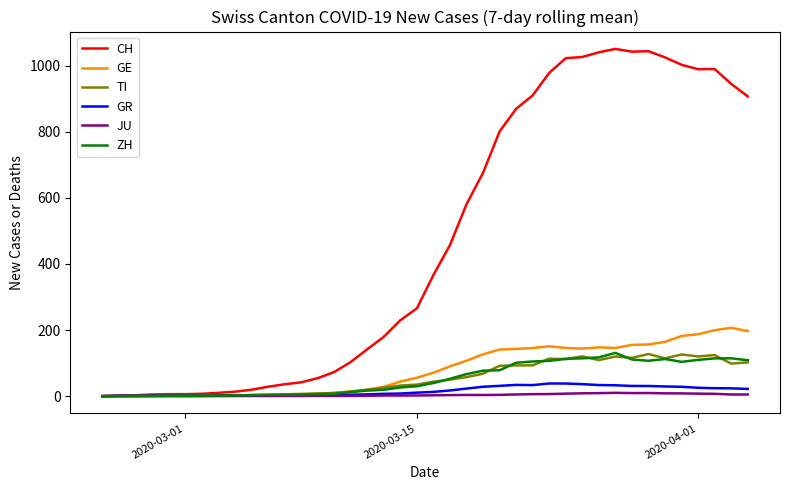

What is the maximum value for GR?

38.3